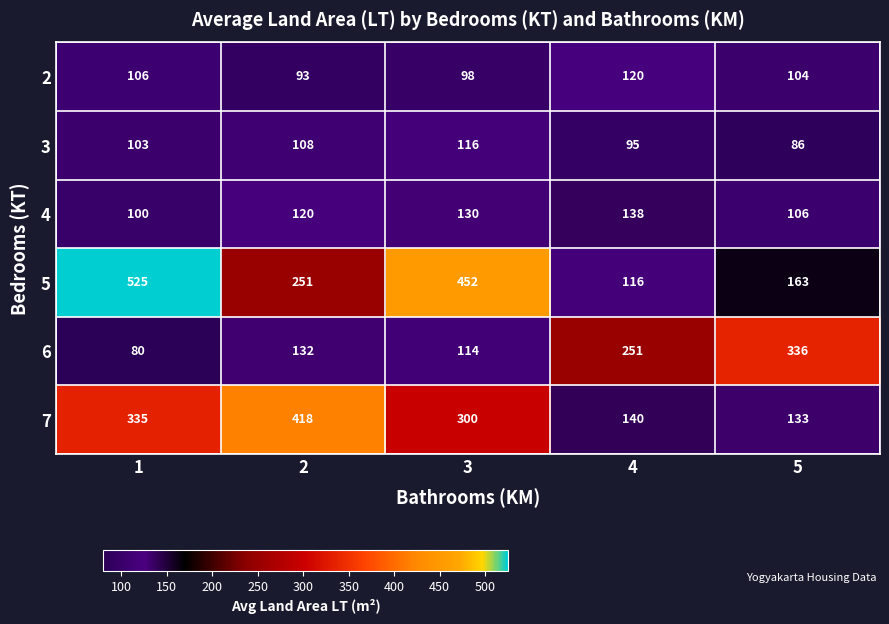

What is the minimum value shown in the chart?

80